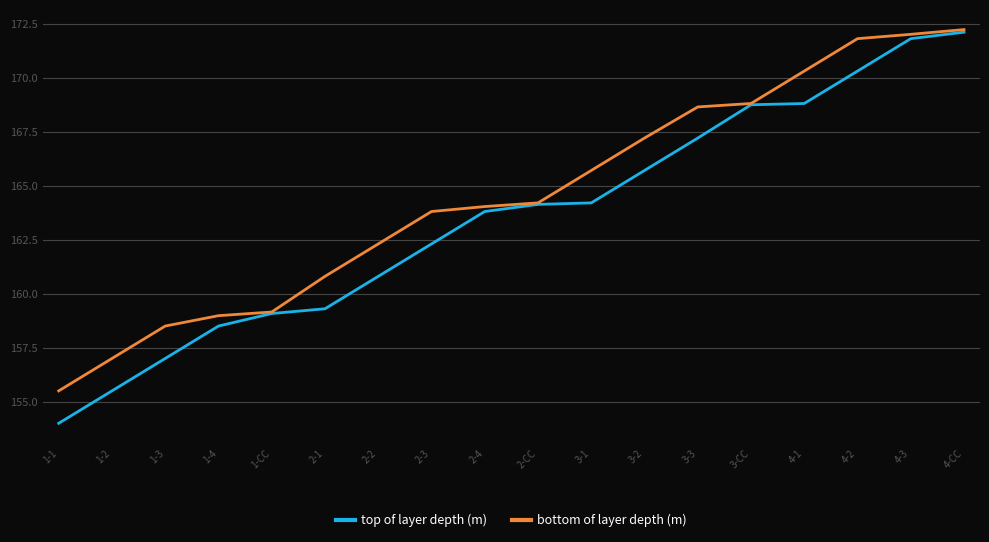

Which series has the widest spread of values?

top of layer depth (m)